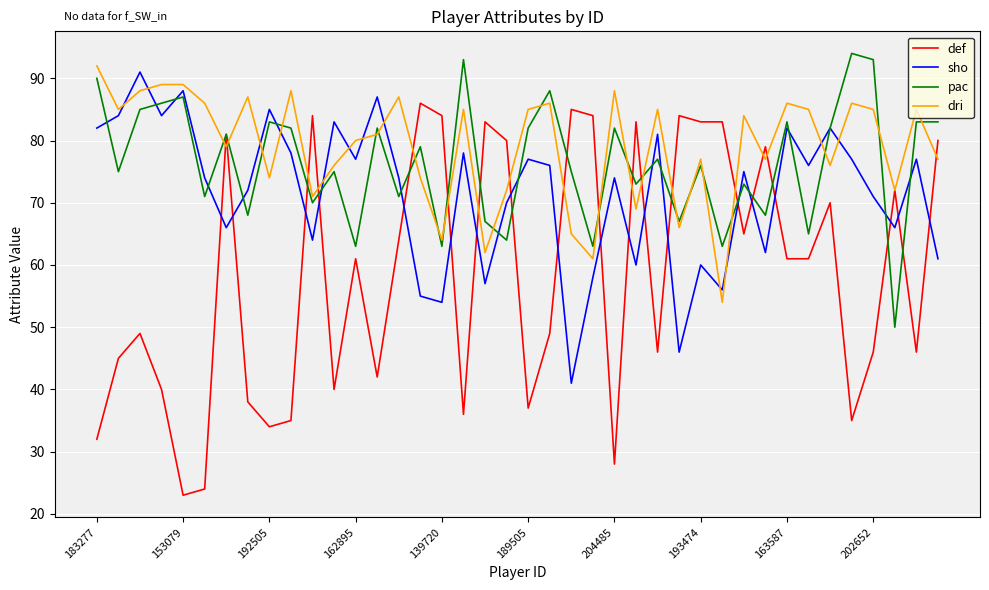

How many values in the sho series are below 75?

20